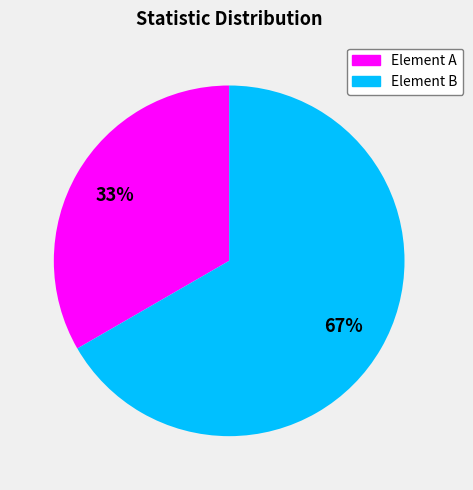

To the nearest percent, what is the average slice percentage?

50%